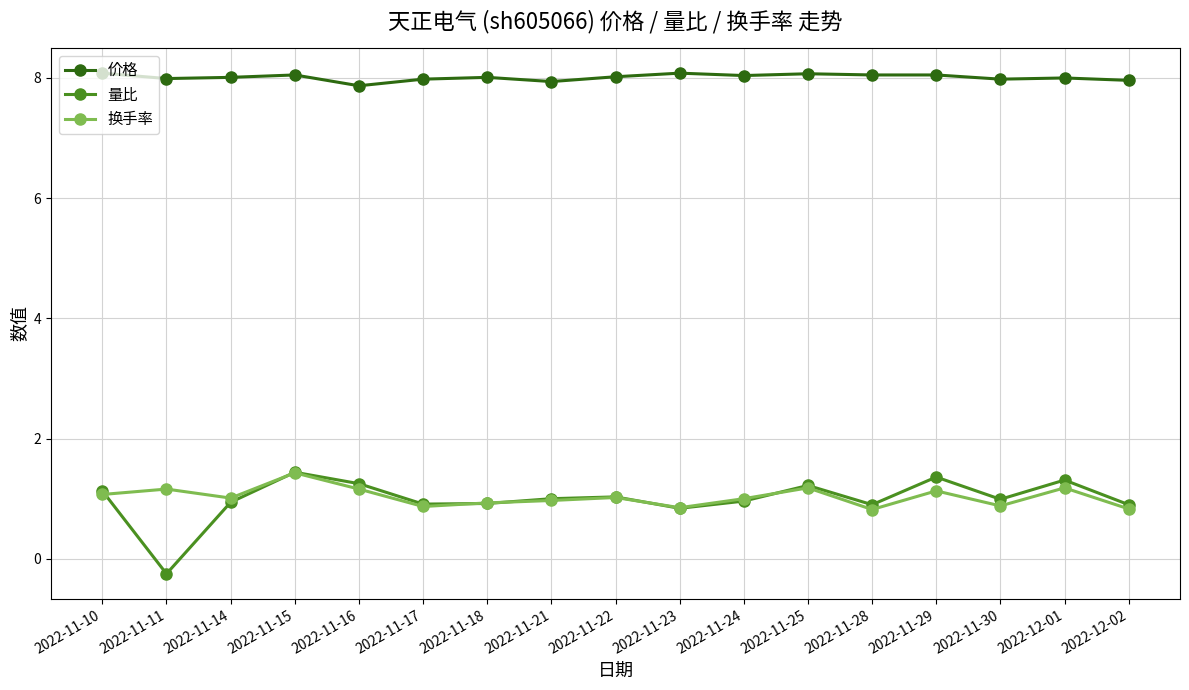

At which label is 价格 closest to 7?

2022-11-16